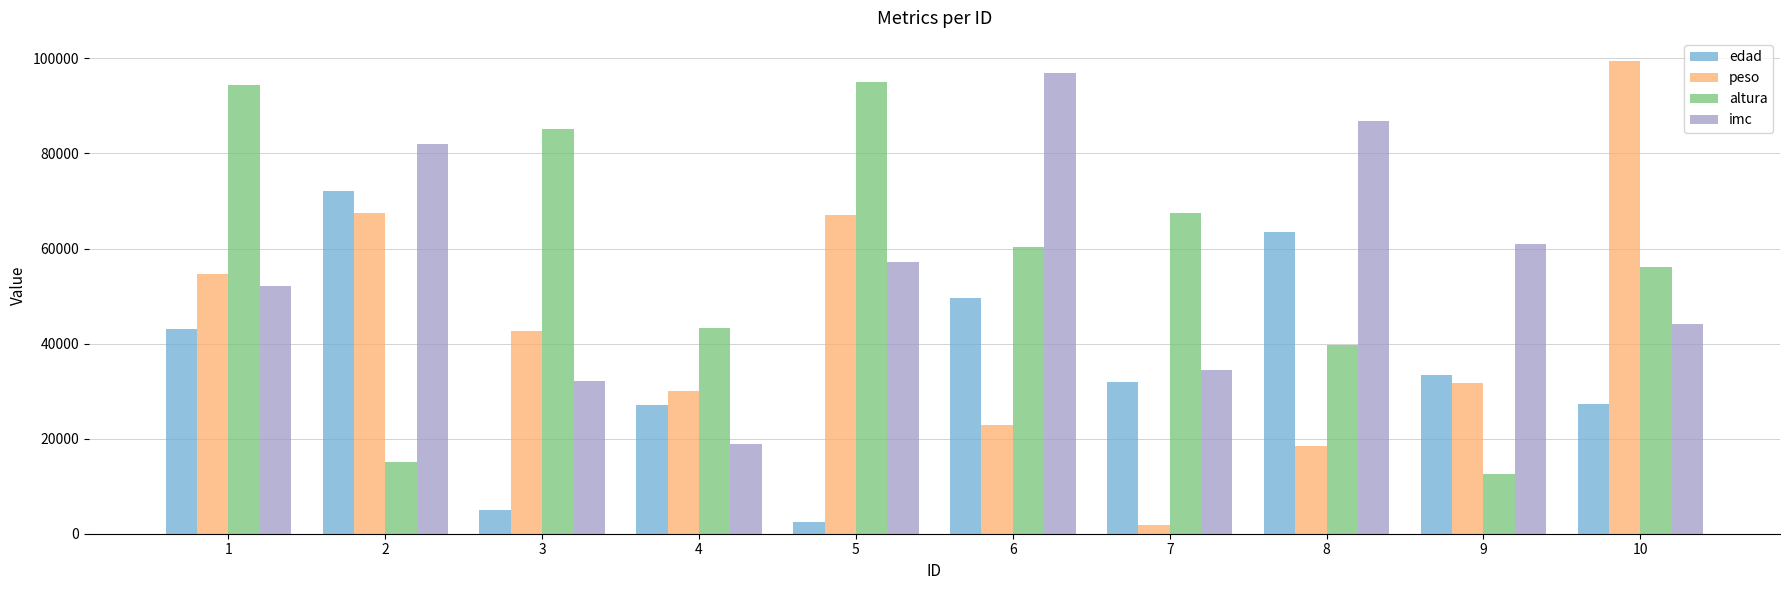

The value of altura at 3 is 145028. True or false?

False